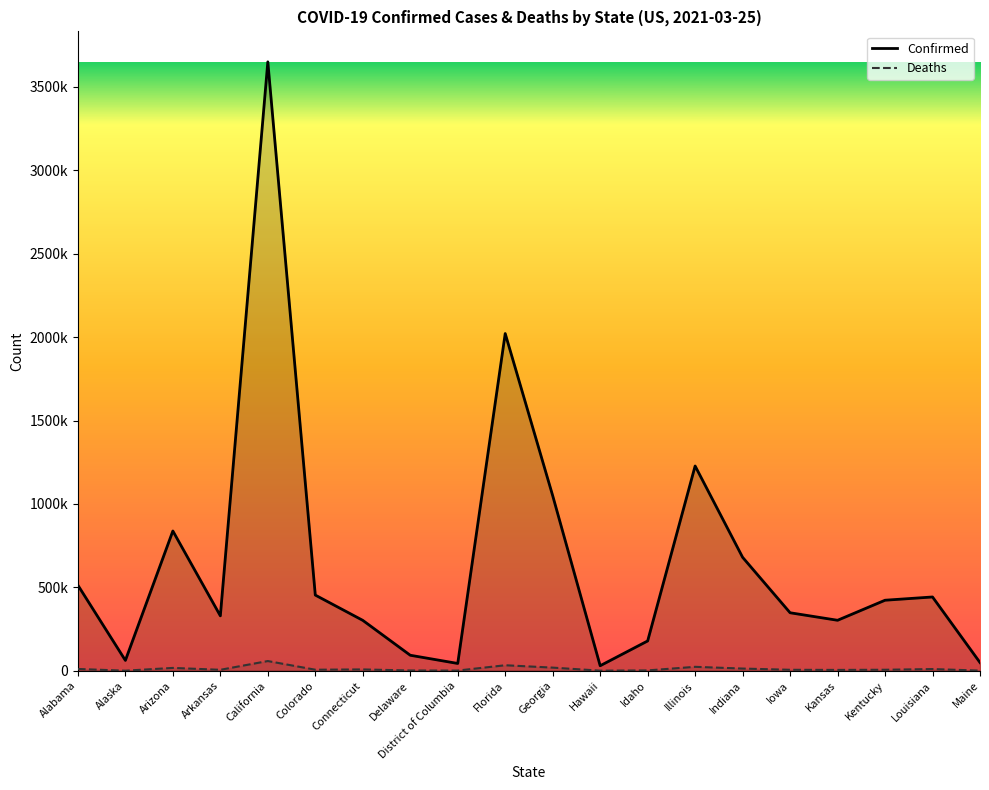

Which series has the largest range (max minus min)?

Confirmed